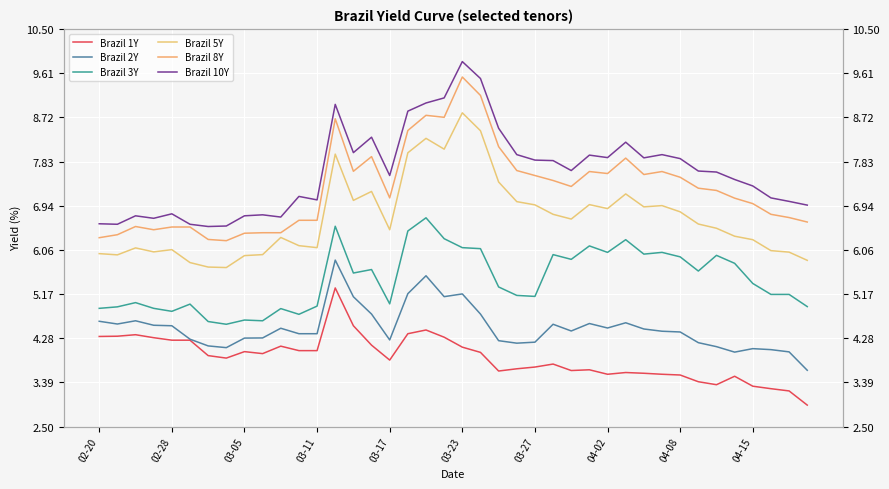

Which has a higher value, 15 or 38?

15